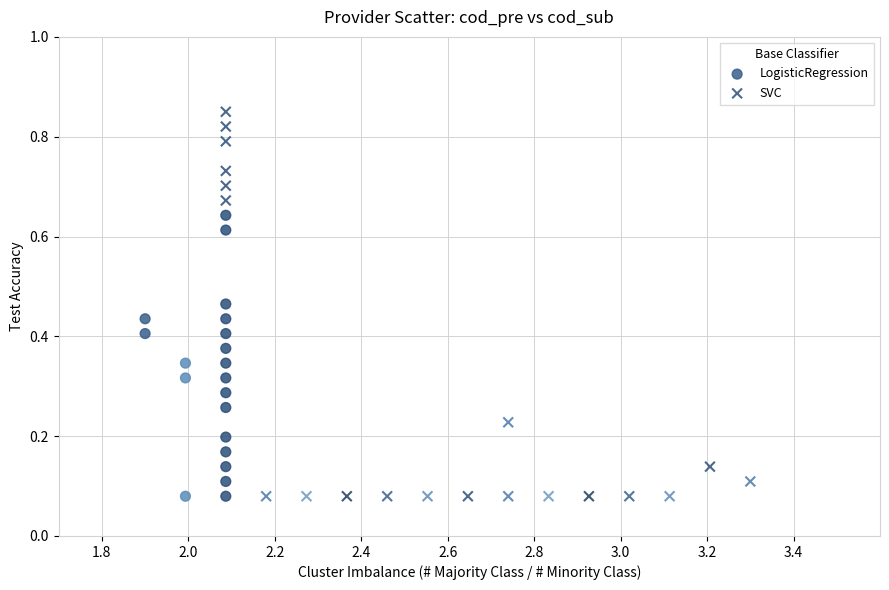

Which series has the widest spread of Y values?

SVC